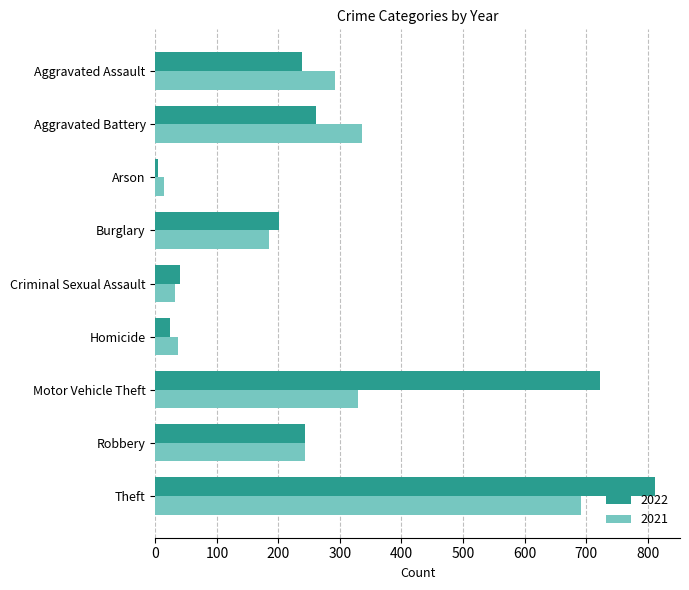

Is it true that 2022 equals 381 at Robbery?

False